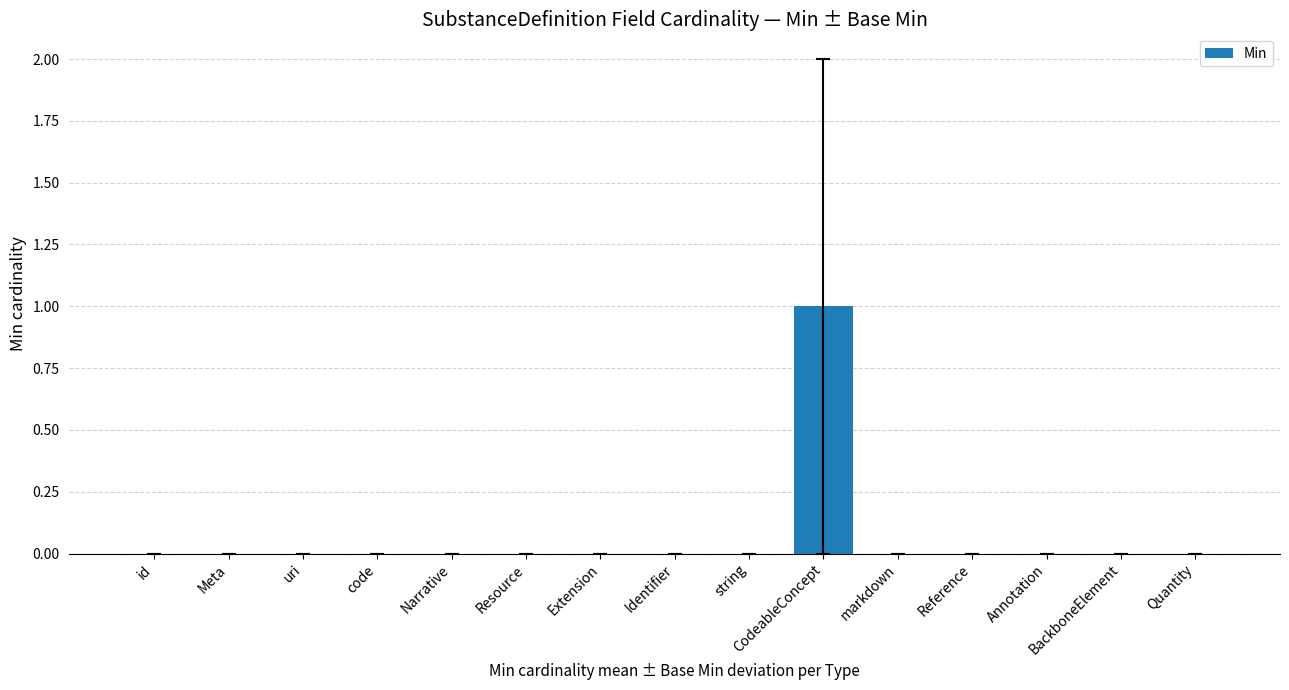

Reading left to right, what are all the values shown in this chart?

0	0	0	0	0	0	0	0	0	1	0	0	0	0	0